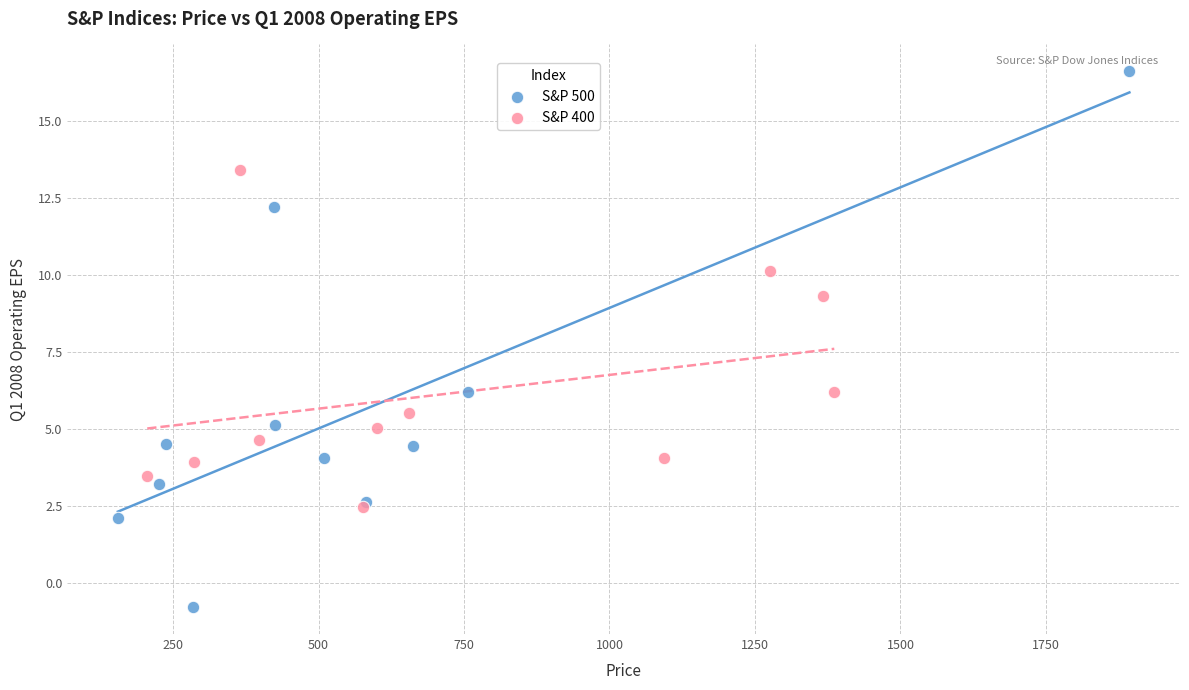

Which series has the widest spread of Y values?

S&P 500